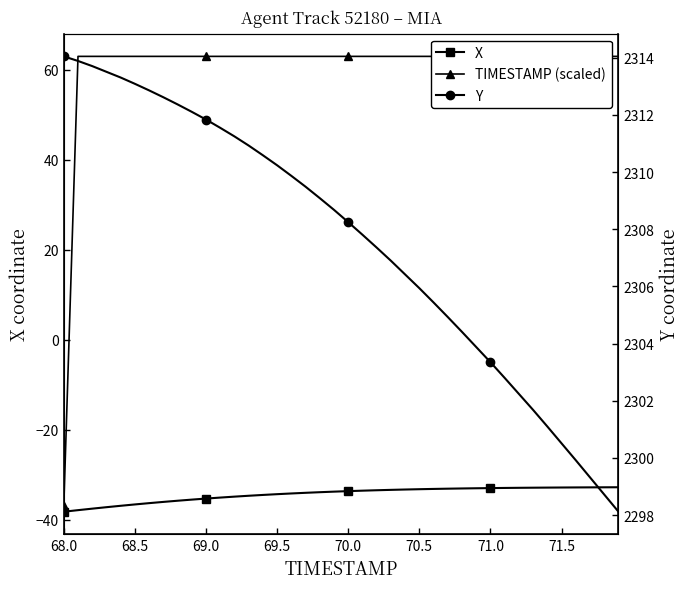

Rank the series by their maximum value, from lowest to highest.

X, TIMESTAMP (scaled), Y